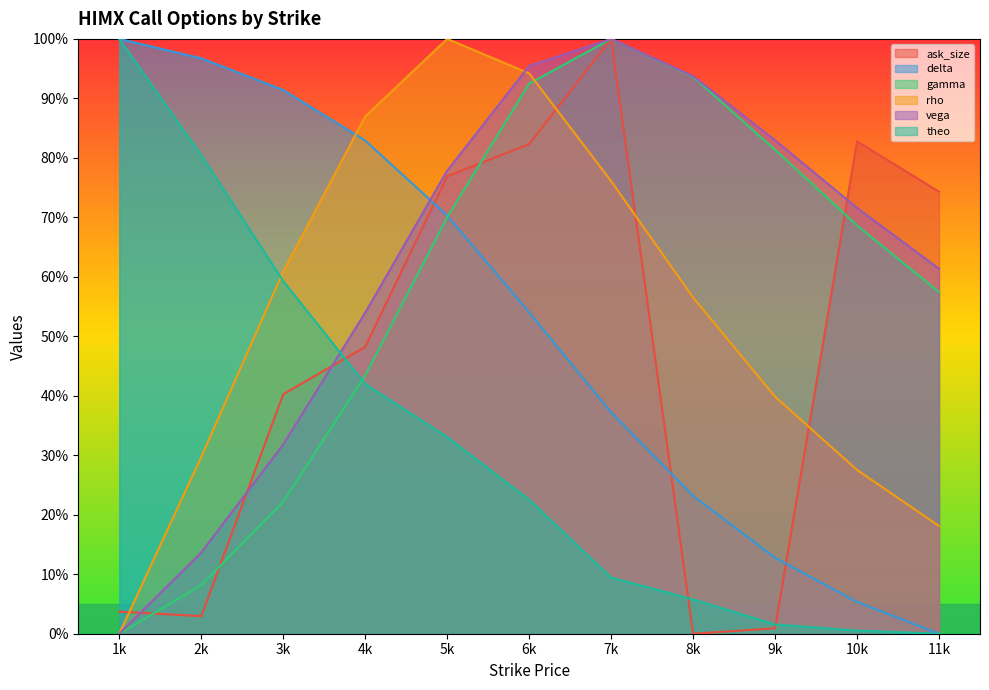

What are all the series names shown in the legend?

ask_size, delta, gamma, rho, vega, theo